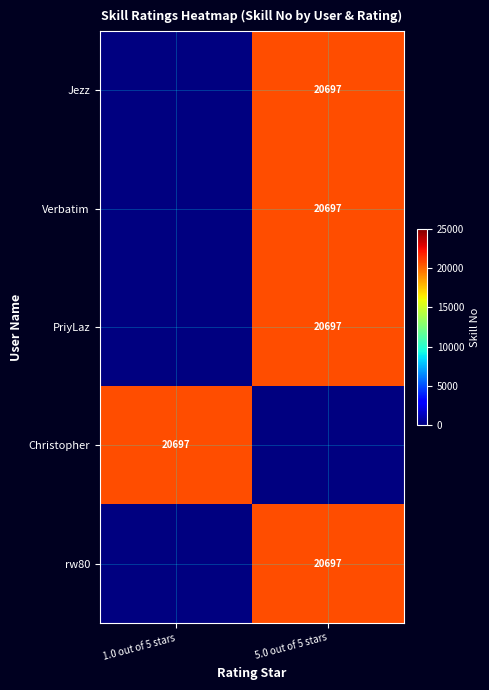

List the series in order of their overall mean, lowest first.

Jezz, Verbatim, PriyLaz, Christopher, rw80